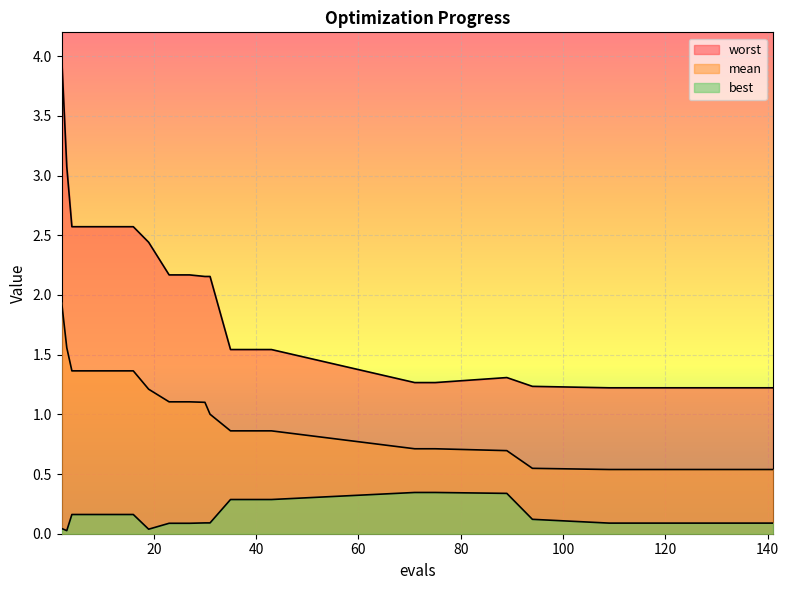

What is the sum of the worst values at 3 and 27?

5.2